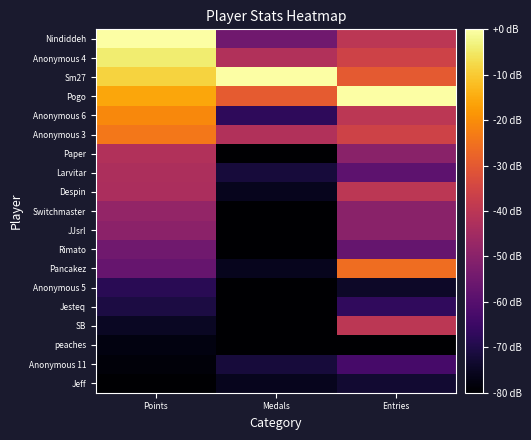

Which category has the highest value across all series?

Points